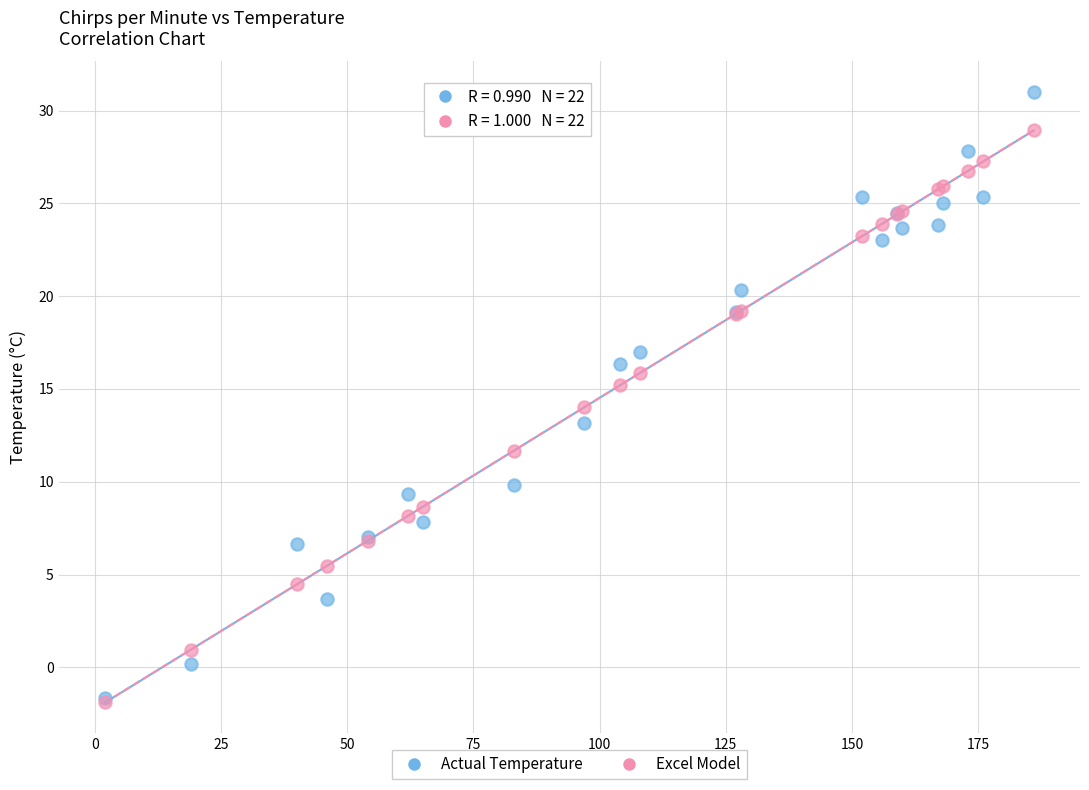

What are all the series names shown in the legend?

Actual Temperature, Excel Model